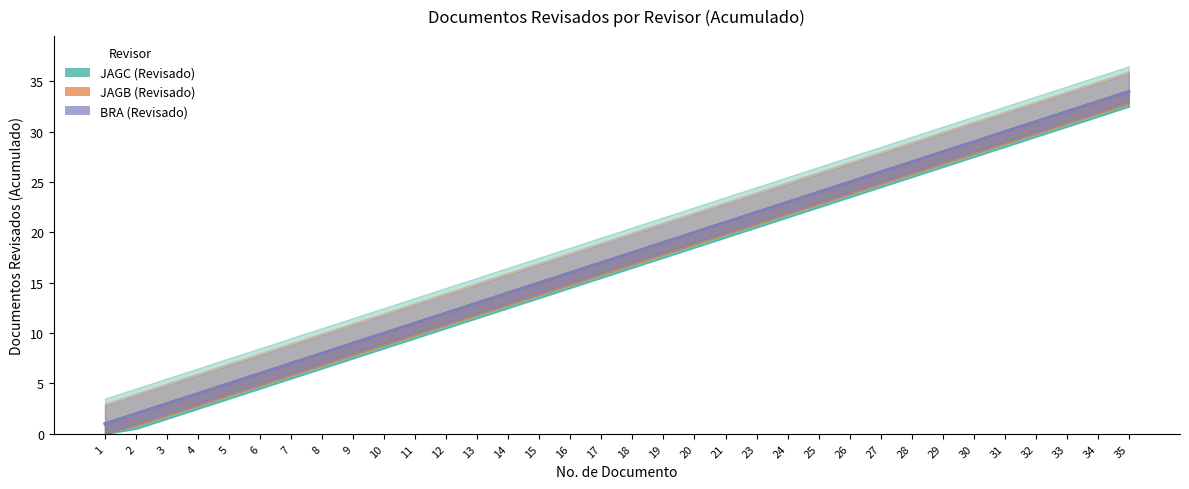

Reading left to right, extract all data points from this chart.

JAGC: 1	2	3	4	5	6	7	8	9	10	11	12	13	14	15	16	17	18	19	20	21	22	23	24	25	26	27	28	29	30	31	32	33	34
JAGB: 1	2	3	4	5	6	7	8	9	10	11	12	13	14	15	16	17	18	19	20	21	22	23	24	25	26	27	28	29	30	31	32	33	34
BRA: 1	2	3	4	5	6	7	8	9	10	11	12	13	14	15	16	17	18	19	20	21	22	23	24	25	26	27	28	29	30	31	32	33	34